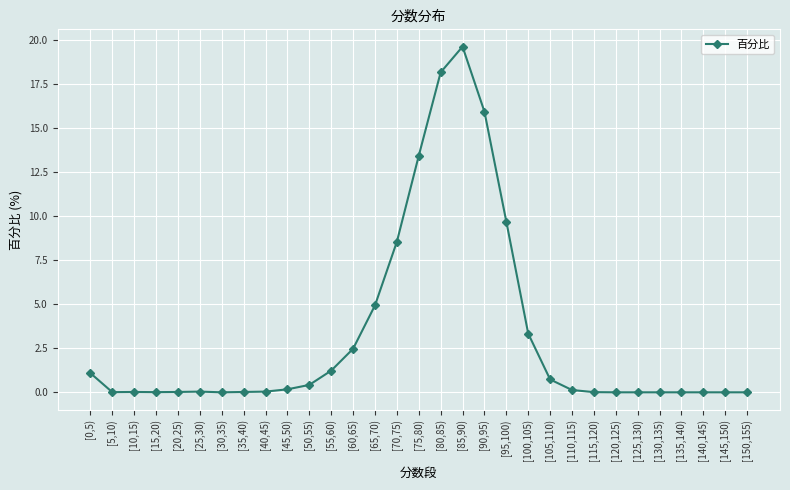

True or false: the data shows 0.0 at [30,35).

True